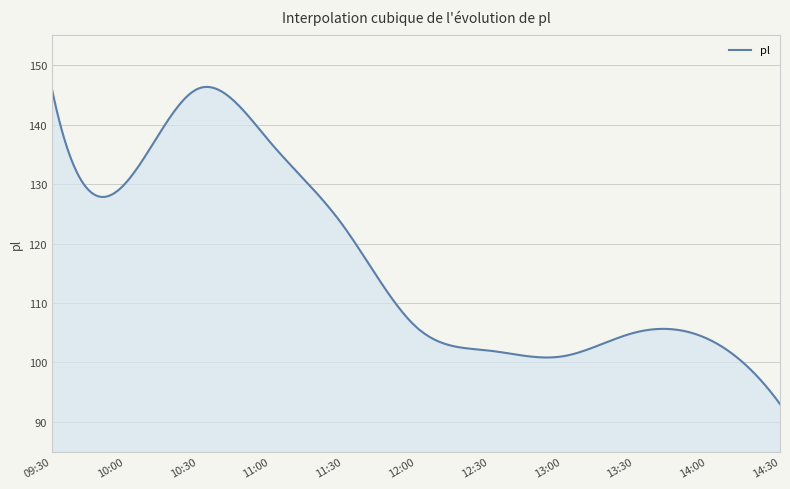

What is the greatest value displayed?

146.3